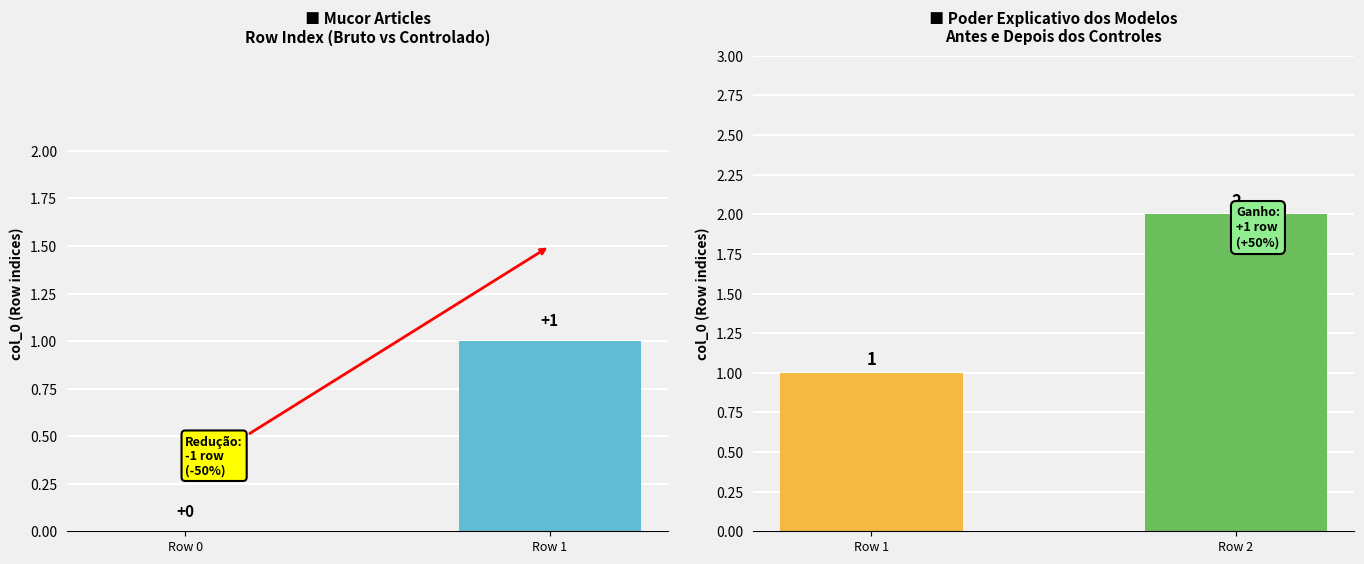

Are the bars grouped side by side (vs. stacked)?

No